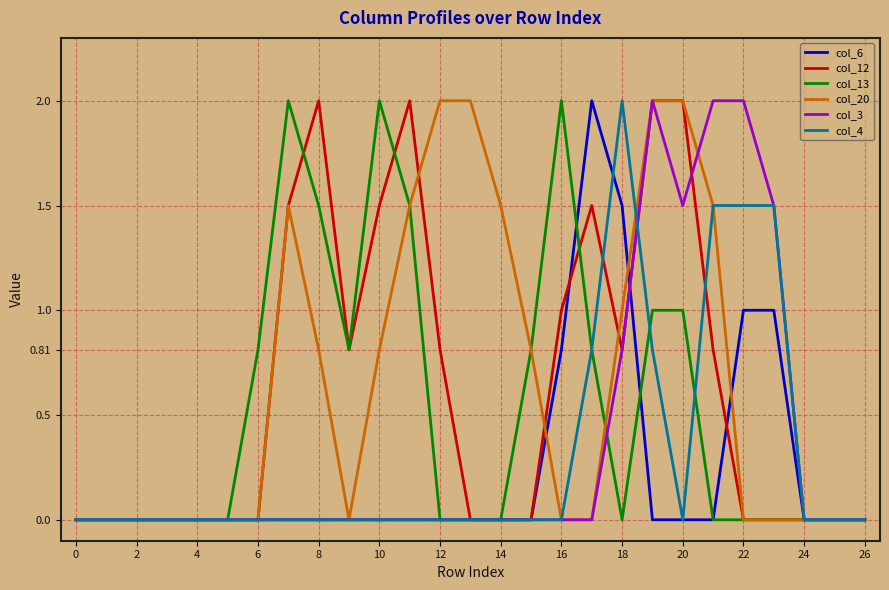

What is the greatest value displayed?

2.0